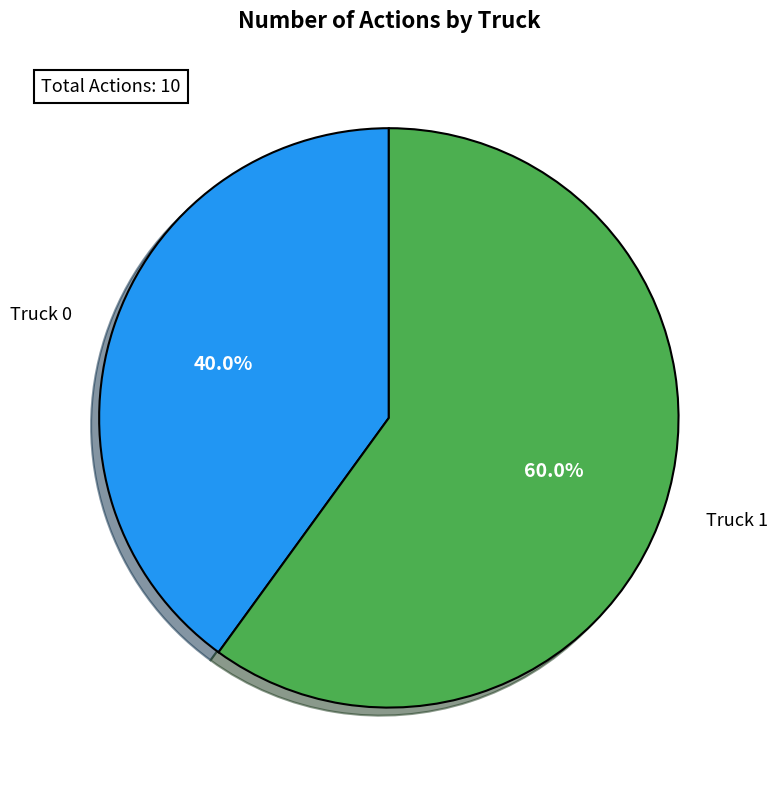

How many slices are in this pie chart?

2